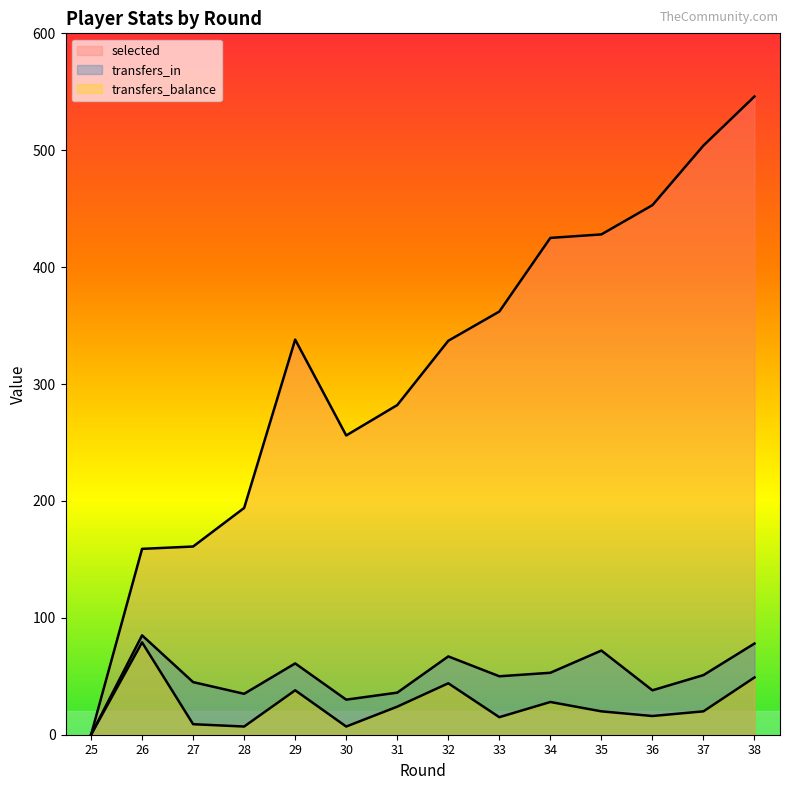

At which category is the sum across all series the highest?

38